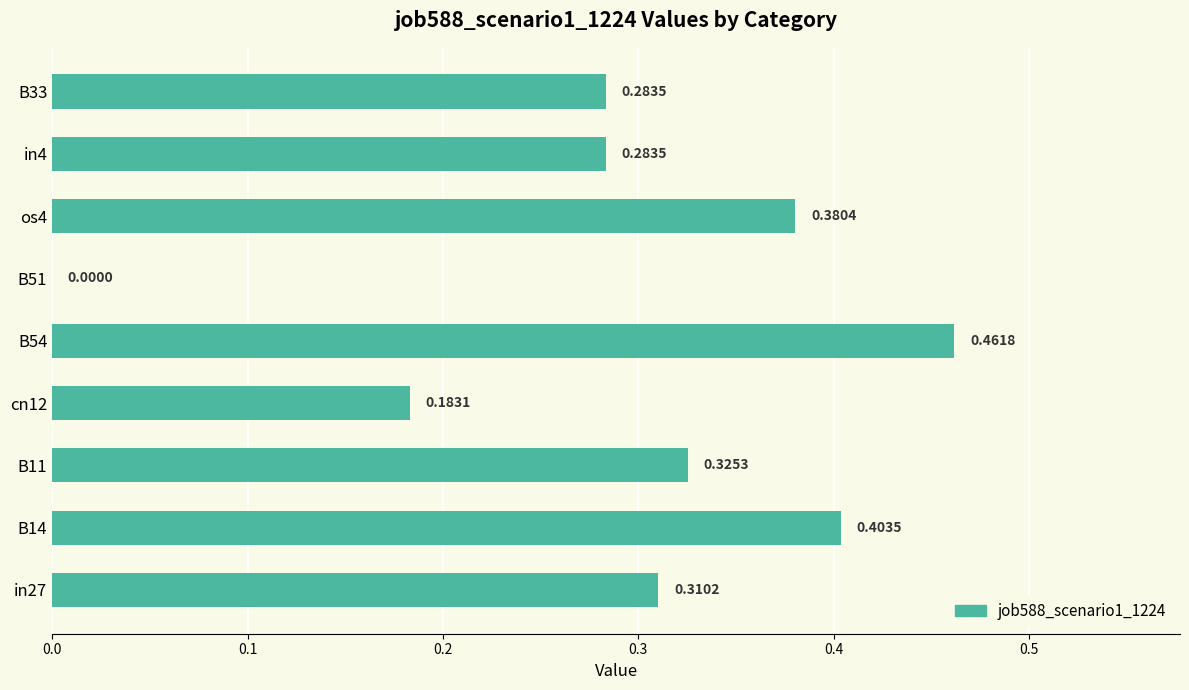

Which has a higher value, B14 or B11?

B14